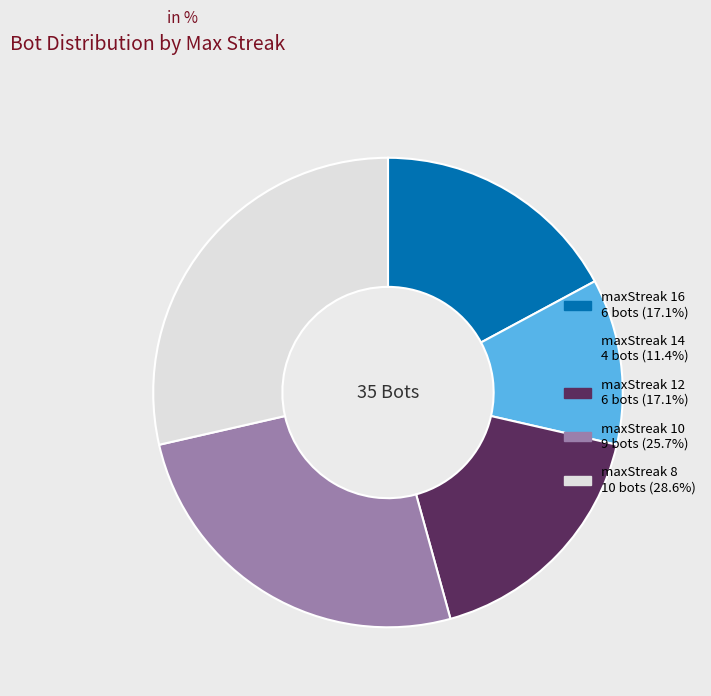

Which has a higher value, maxStreak 16 or maxStreak 10?

maxStreak 10